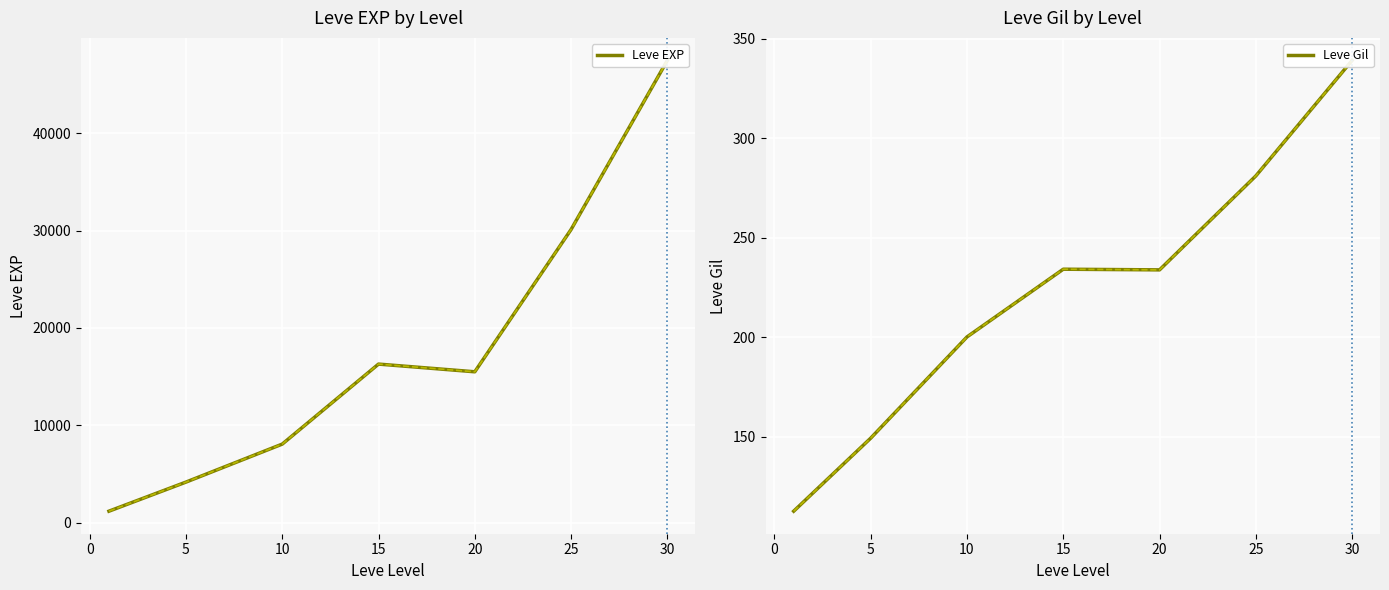

What is the difference between the second highest and minimum values in the Leve EXP series?

28916.7